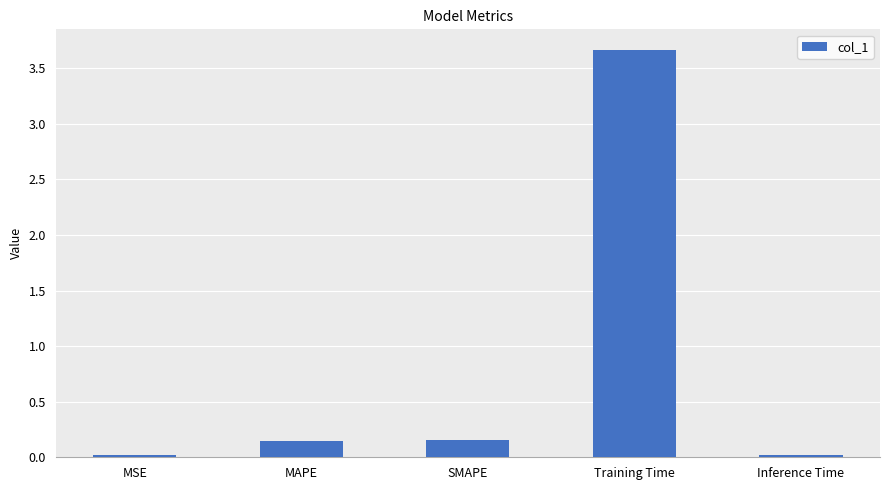

What position from the right is Training Time?

2